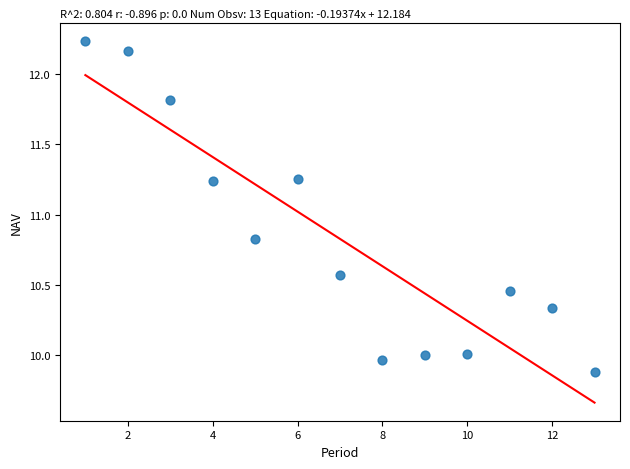

What Y value in the scatter plot is closest to 11?

10.8